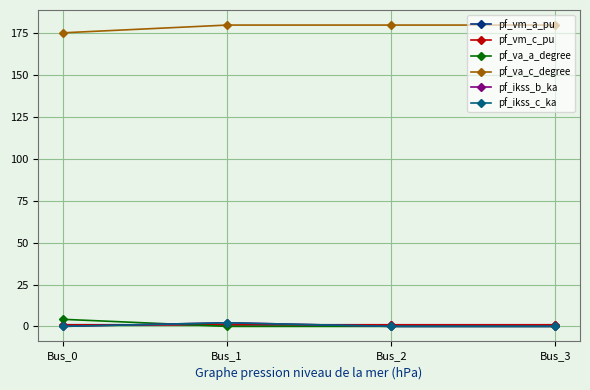

Is this an area chart (filled region under the line)?

No